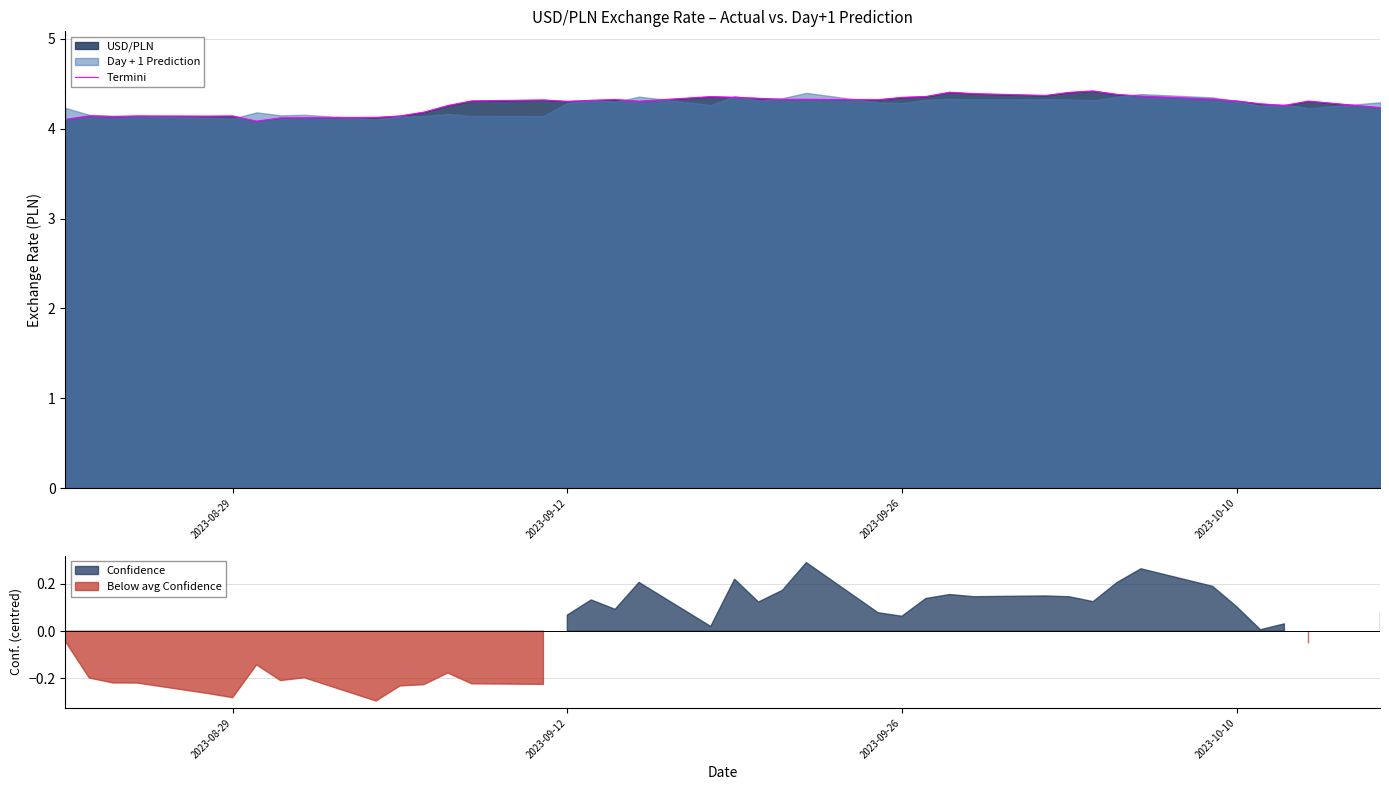

What is the smallest value displayed?

4.1